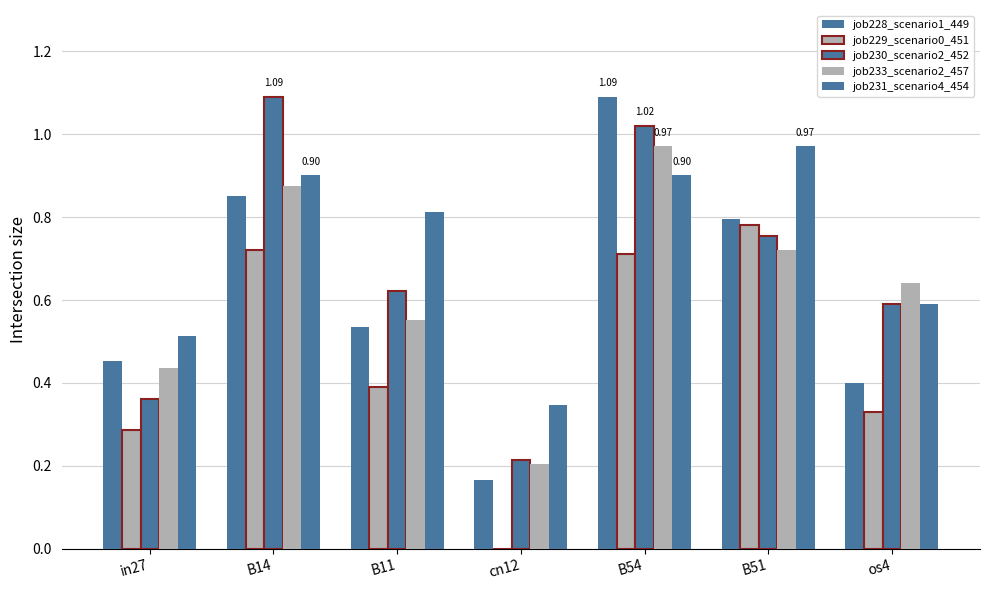

At os4, list the series in order from smallest to largest.

job229_scenario0_451, job228_scenario1_449, job230_scenario2_452, job231_scenario4_454, job233_scenario2_457